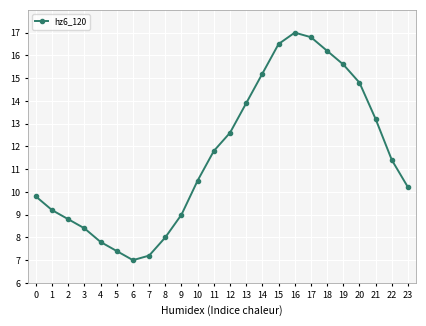

What is the value of the 16th point from the left?

16.5